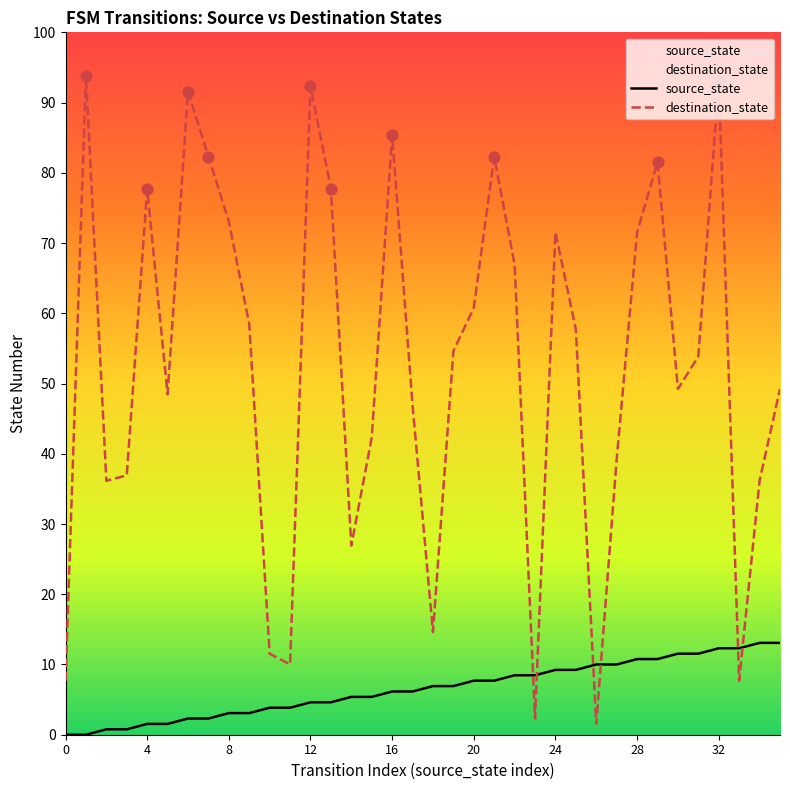

Which series has the largest total across all categories?

destination_state